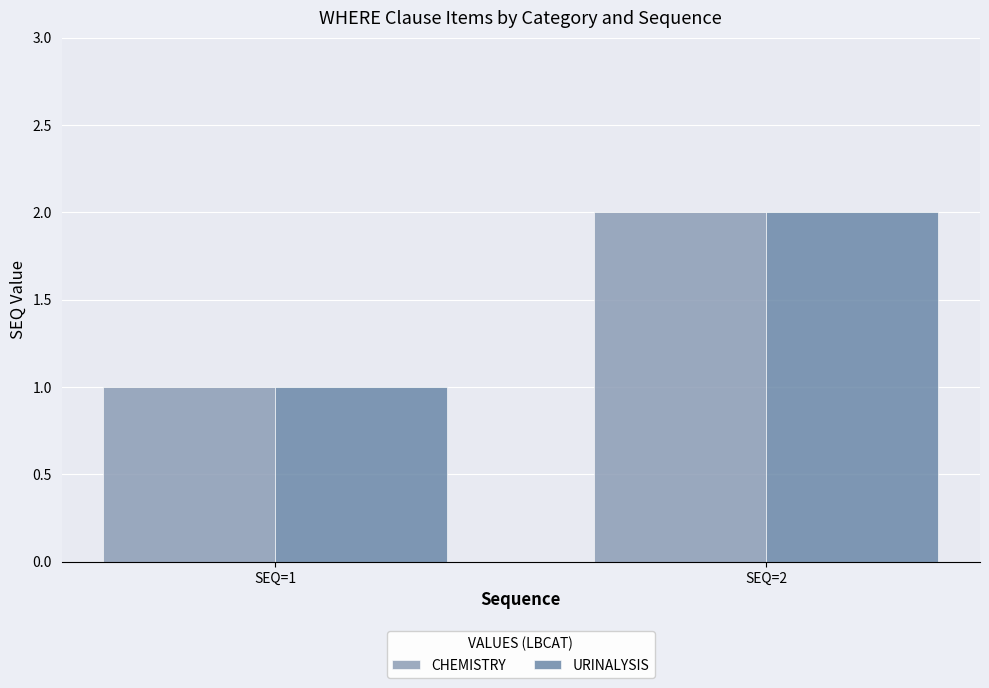

At which label is CHEMISTRY closest to 1?

SEQ=1